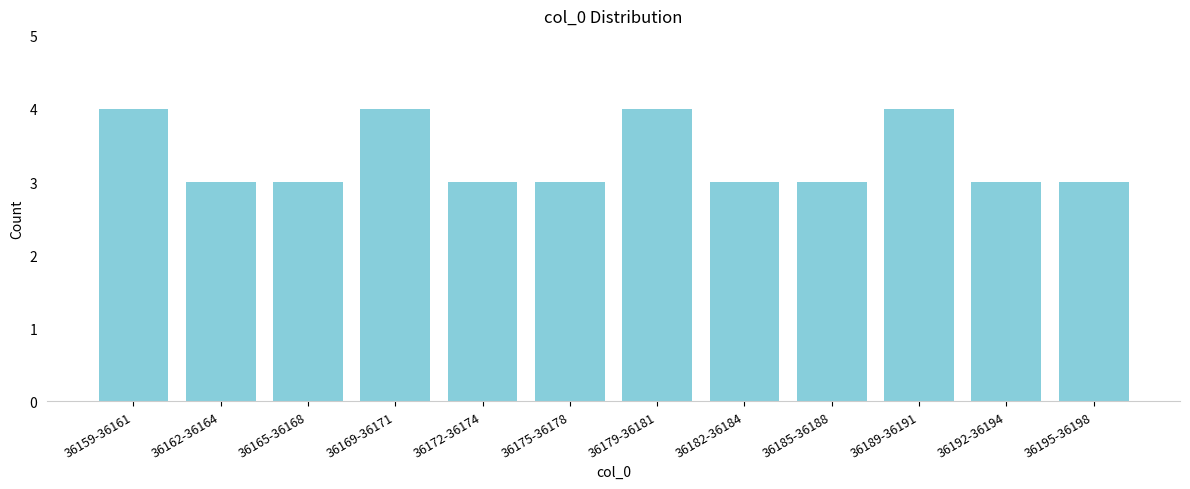

Reading right to left, what are all the values shown in this chart?

36195-36198=3	36192-36194=3	36189-36191=4	36185-36188=3	36182-36184=3	36179-36181=4	36175-36178=3	36172-36174=3	36169-36171=4	36165-36168=3	36162-36164=3	36159-36161=4